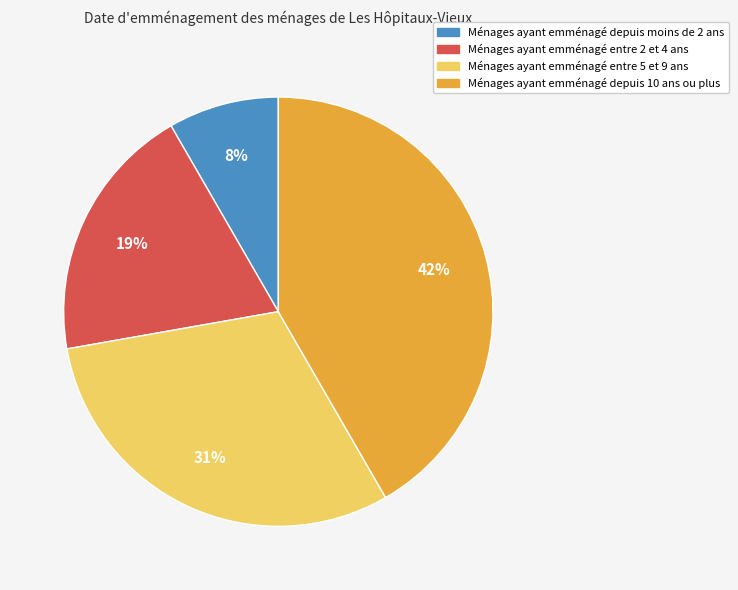

True or false: Ménages ayant emménagé entre 2 et 4 ans accounts for 12% of the total.

False